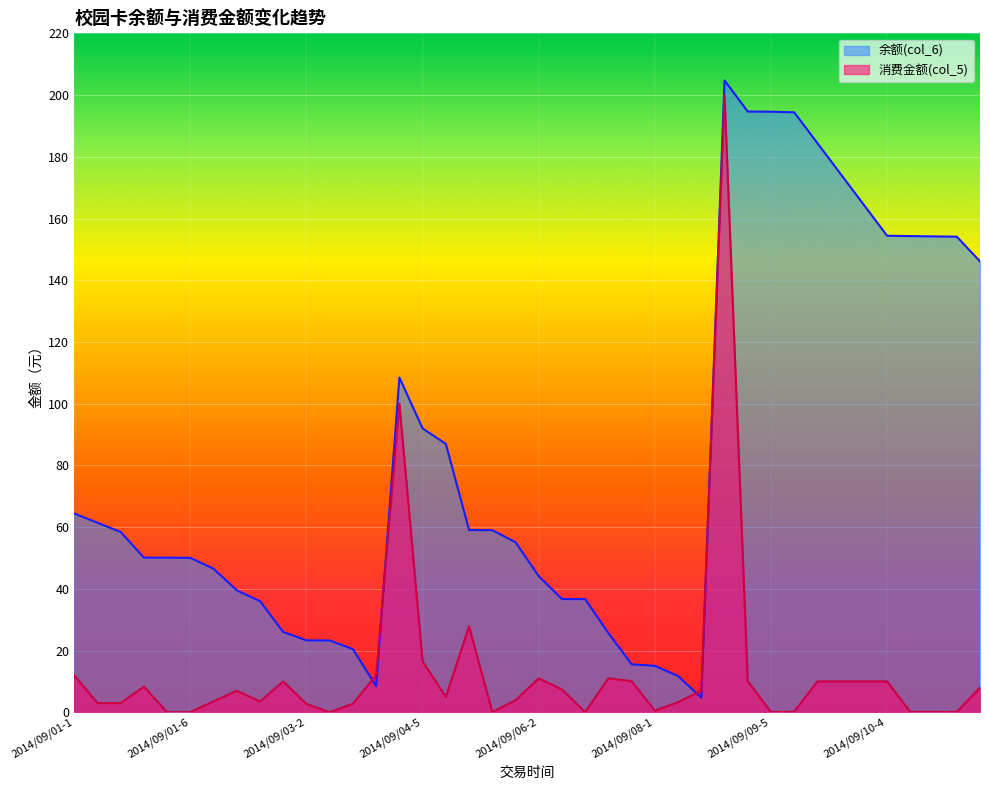

At which label is 余额(col_6) closest to 104?

2014/09/04-4